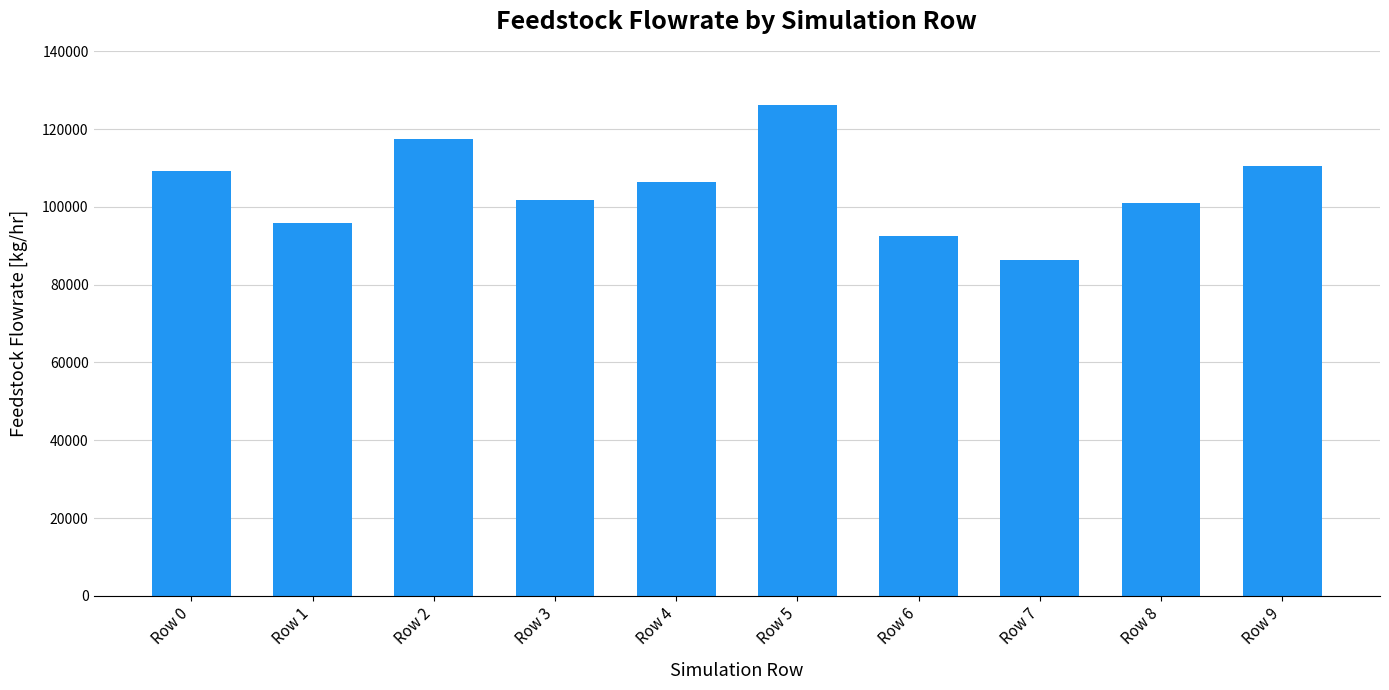

Reading left to right, transcribe all the data shown in this chart.

109212.4	95929.9	117436.4	101812.7	106481.4	126216.7	92474.6	86445.2	101070.5	110390.9